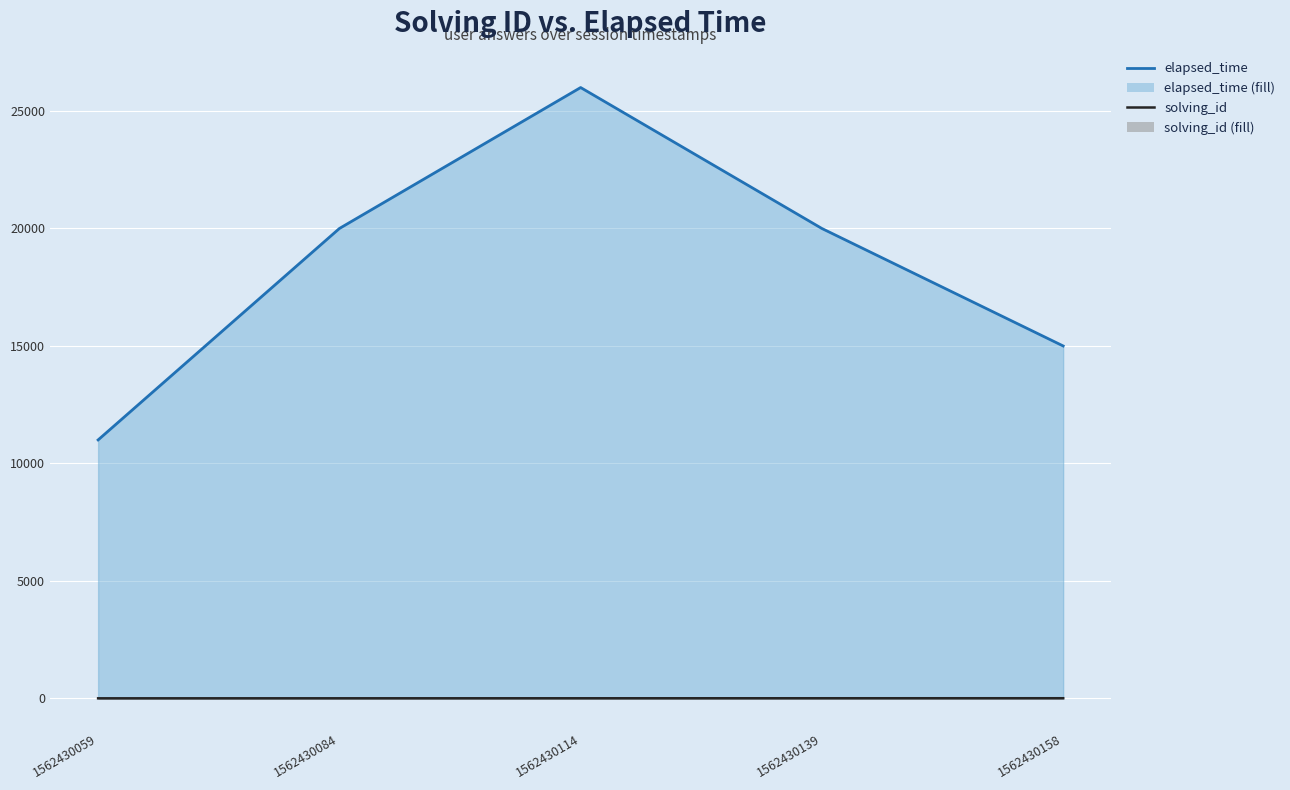

What is the sum of all elapsed_time line values?

92000